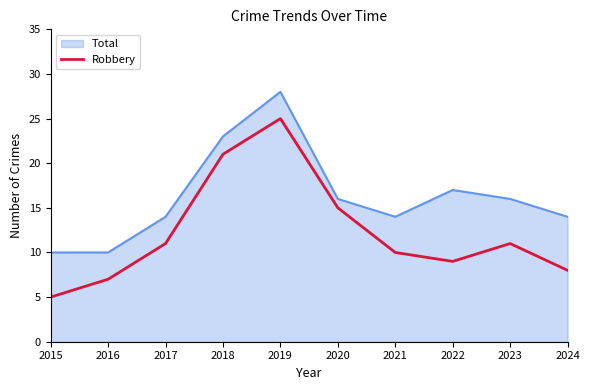

Where is Total nearest to the value 19?

2022